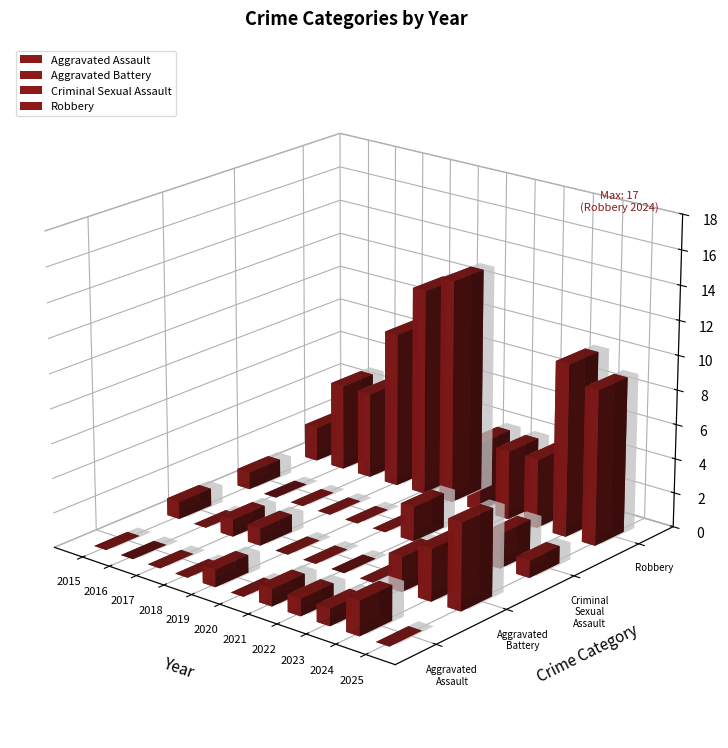

At which label does Aggravated Battery first exceed 1?

2023